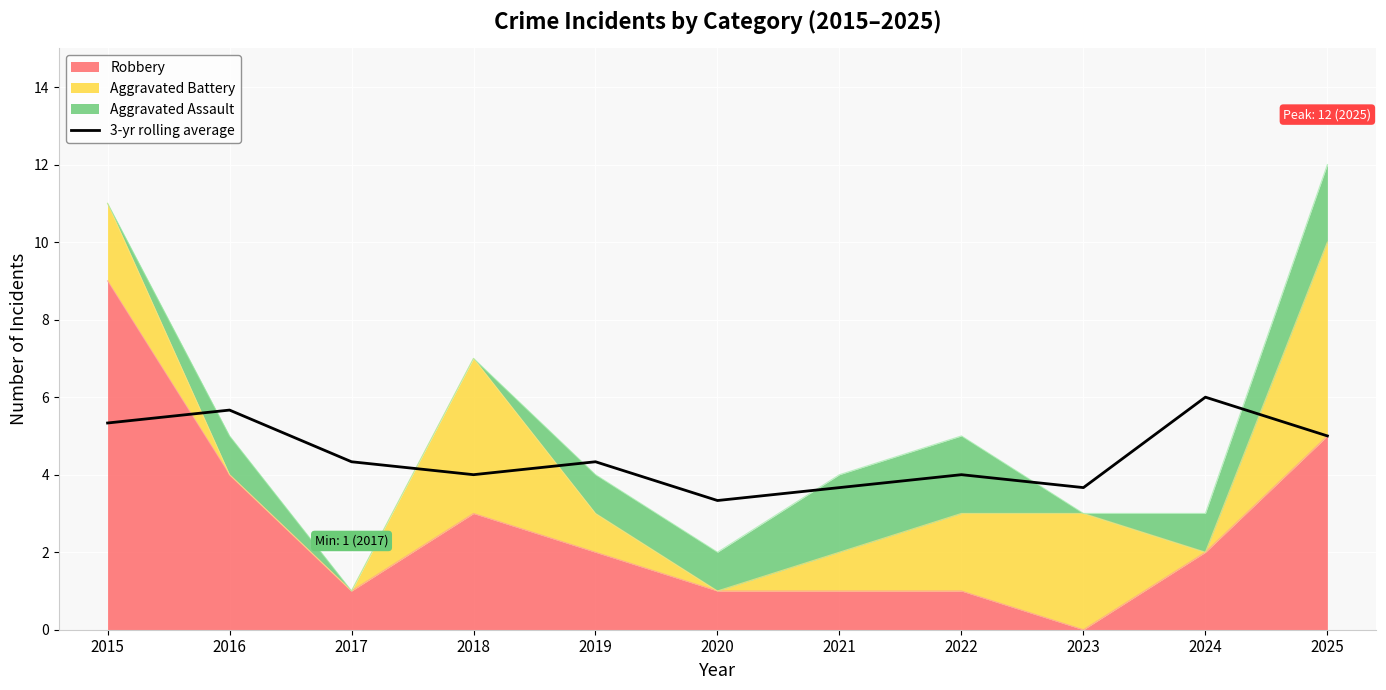

How many lines are shown in the chart?

1